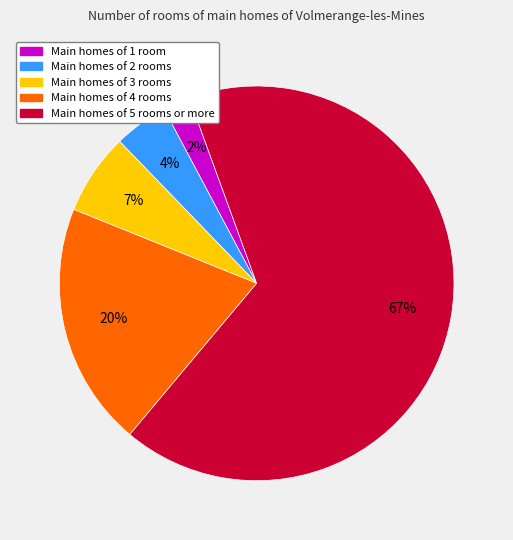

How many segments does this pie chart have?

5